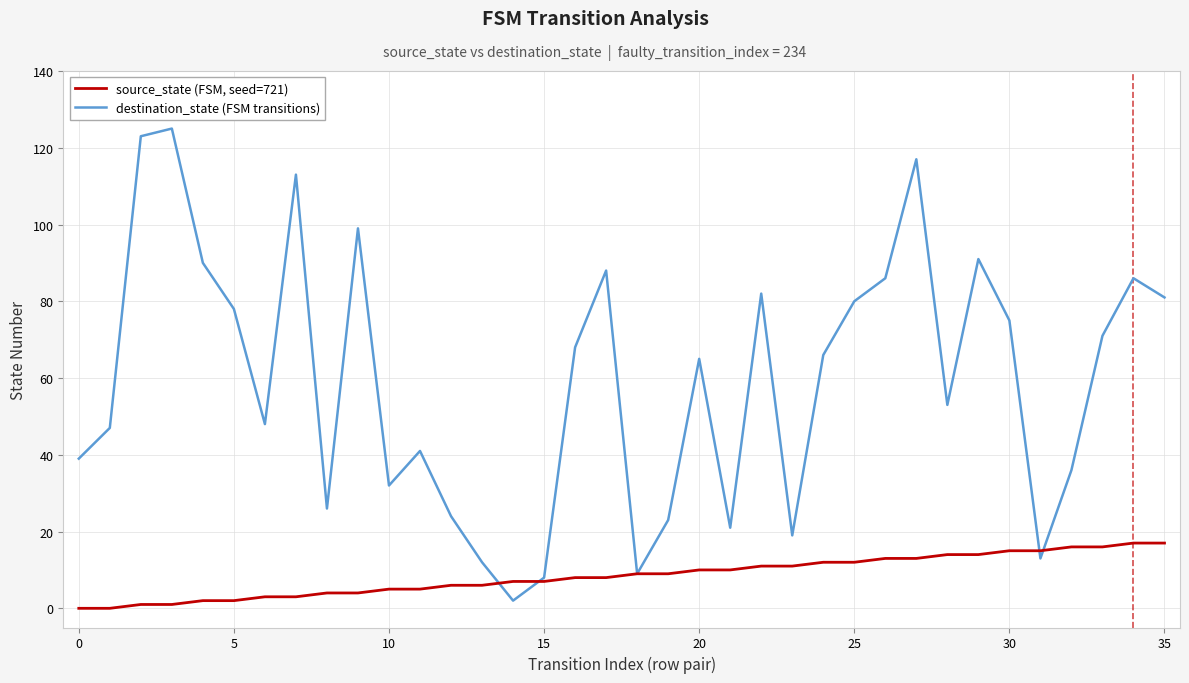

Reading right to left, transcribe all the data shown in this chart.

destination_state: 81	86	71	36	13	75	91	53	117	86	80	66	19	82	21	65	23	9	88	68	8	2	12	24	41	32	99	26	113	48	78	90	125	123	47	39
source_state: 17	17	16	16	15	15	14	14	13	13	12	12	11	11	10	10	9	9	8	8	7	7	6	6	5	5	4	4	3	3	2	2	1	1	0	0